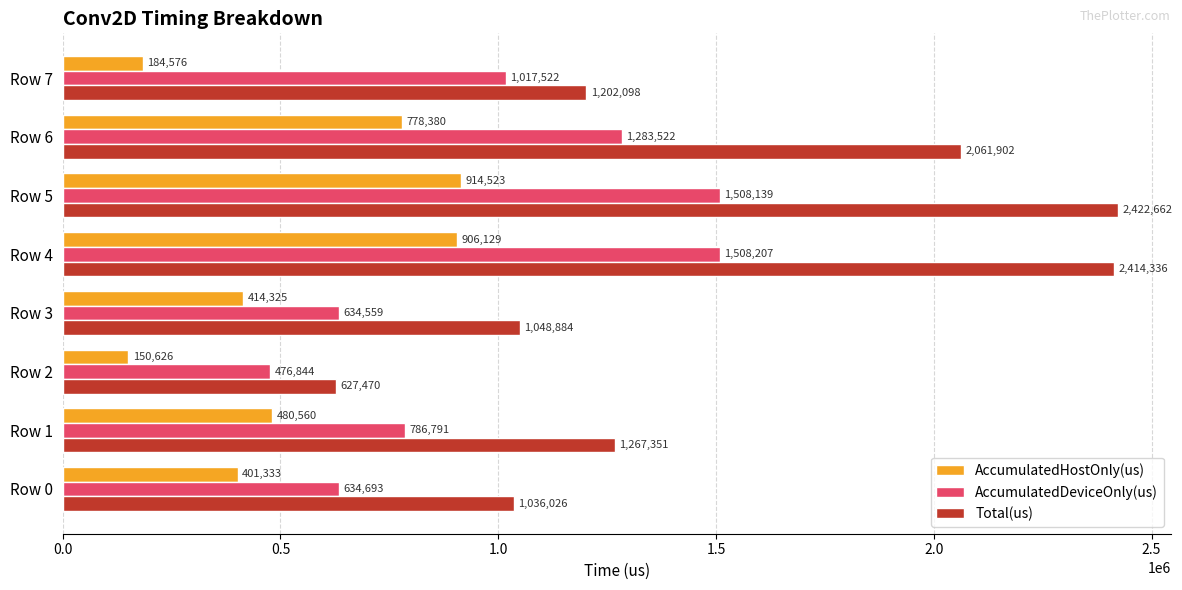

At which label is AccumulatedHostOnly(us) closest to 532574?

Row 1